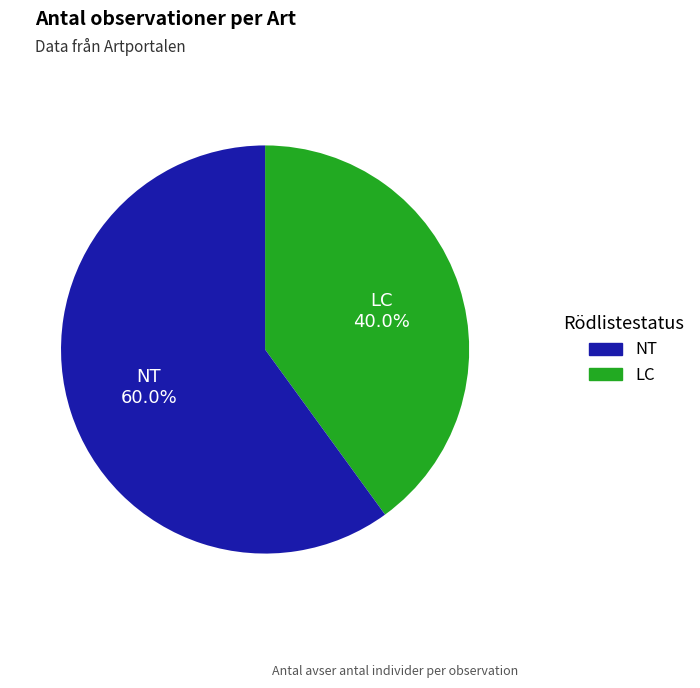

Which category accounts for the majority?

NT